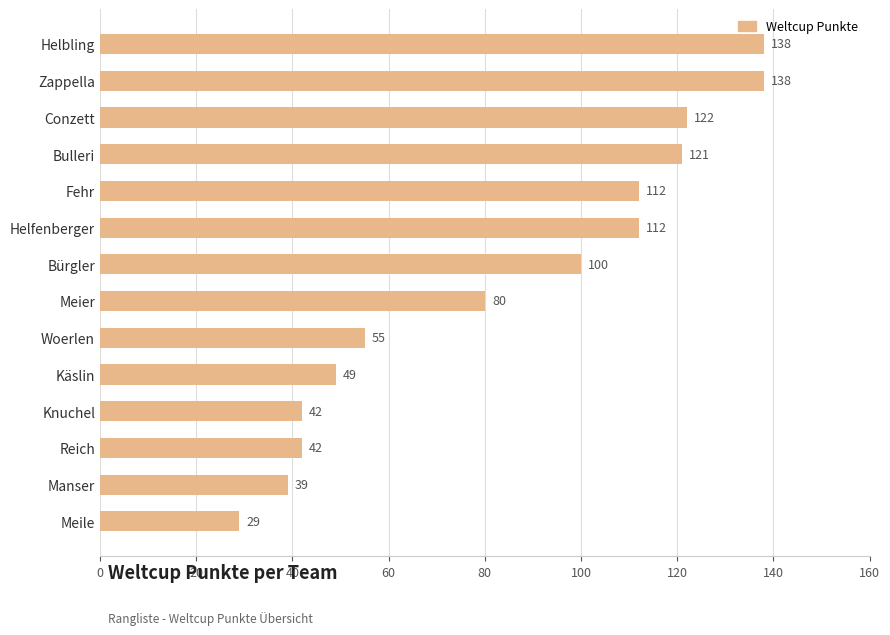

What is the approximate value at Fehr?

112